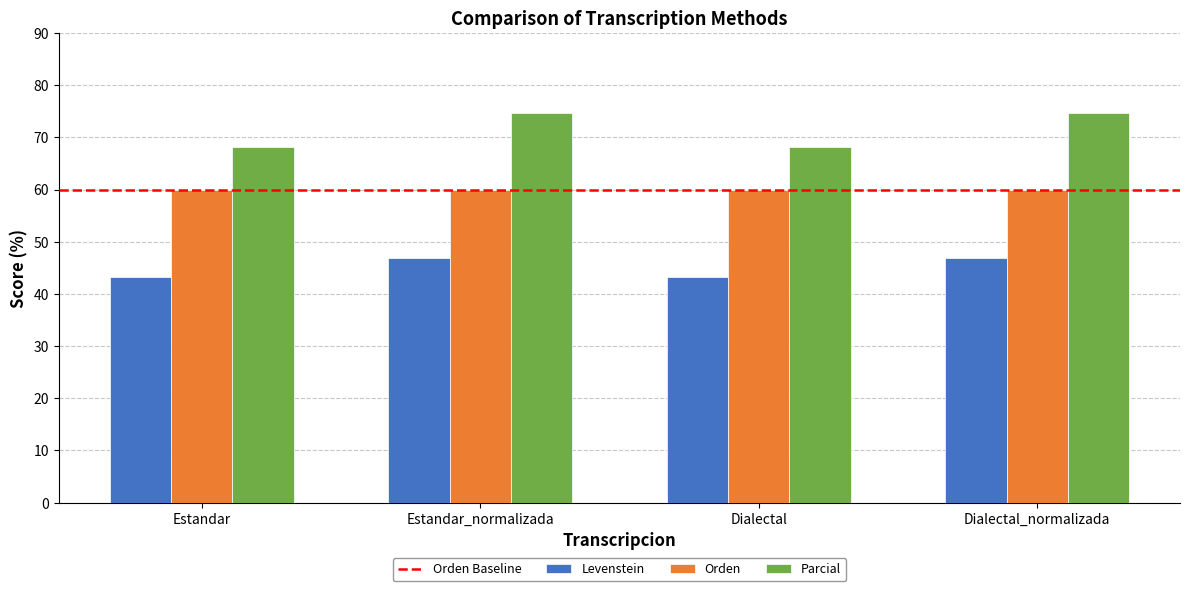

The value of Orden at Dialectal_normalizada is 26.5. True or false?

False